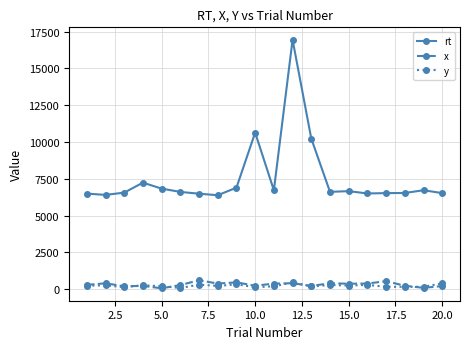

What is the highest value of the x series?

604